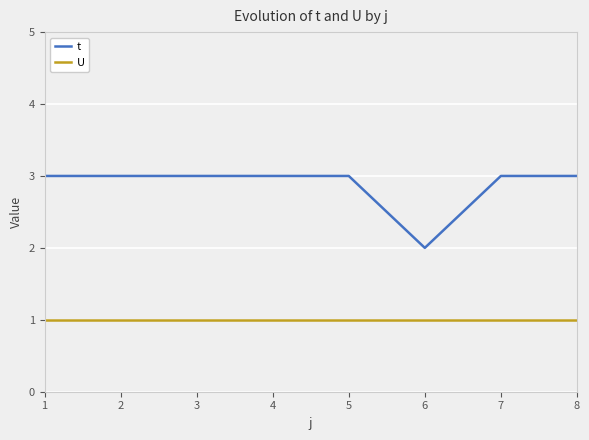

At which label does t reach its minimum?

6